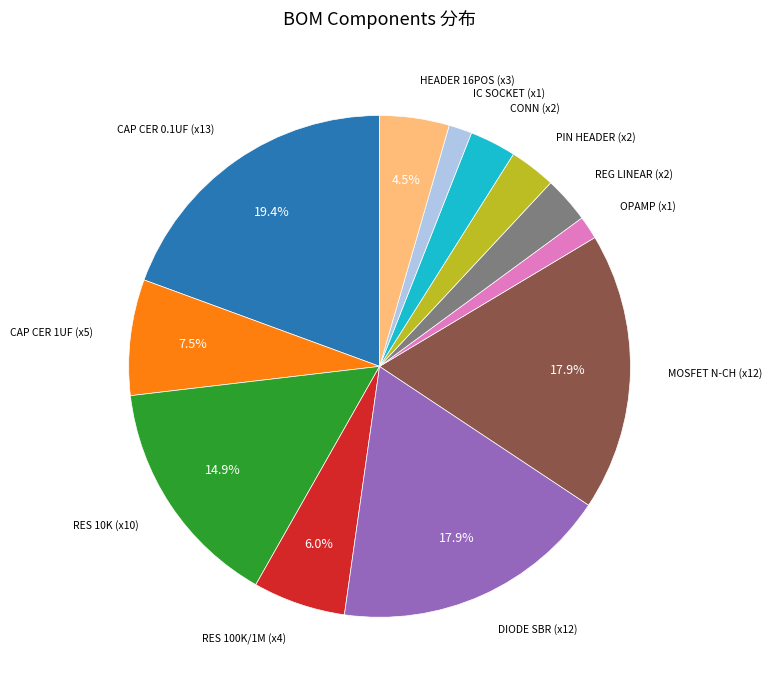

Is there a majority slice in this chart?

No